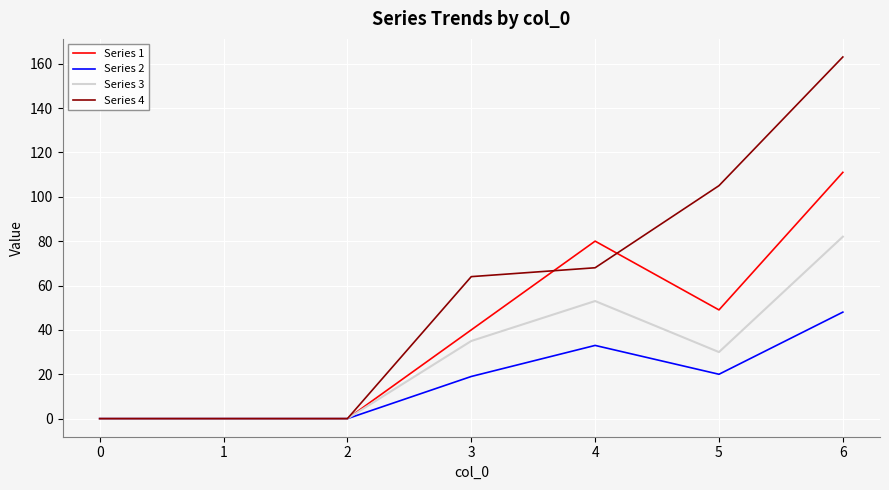

List the series in order of their peak value, highest first.

Series 4, Series 1, Series 3, Series 2